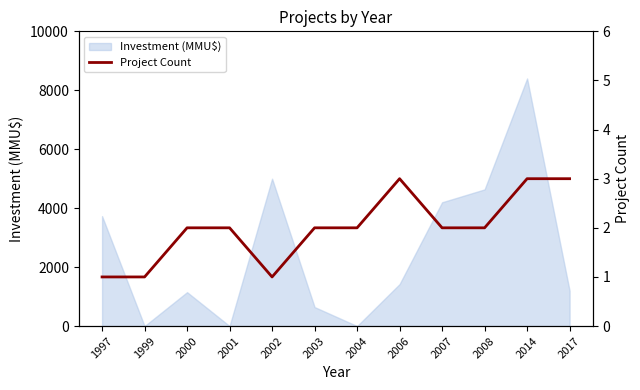

At which label is the value closest to 2?

2000